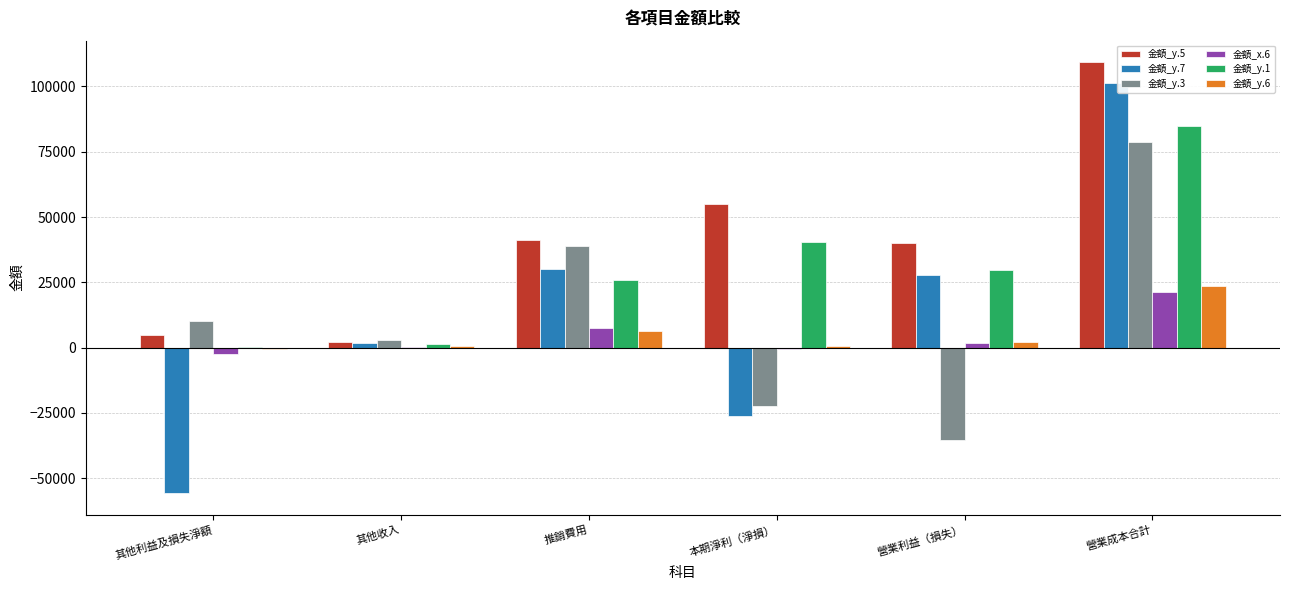

Is it true that 金額_y.5 equals 4821 at 其他利益及損失淨額?

True